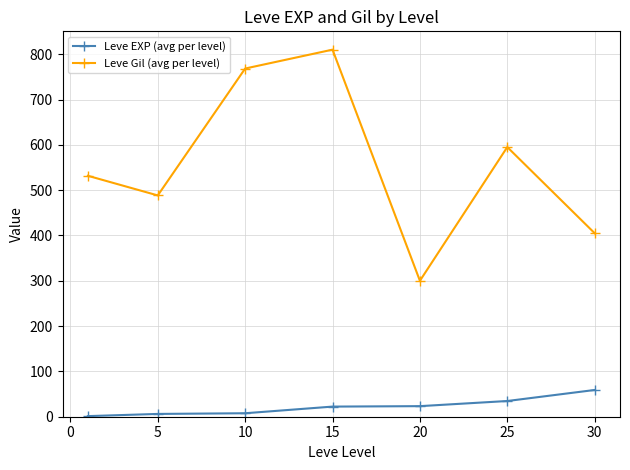

Which series has the largest total across all categories?

Leve Gil (avg per level)